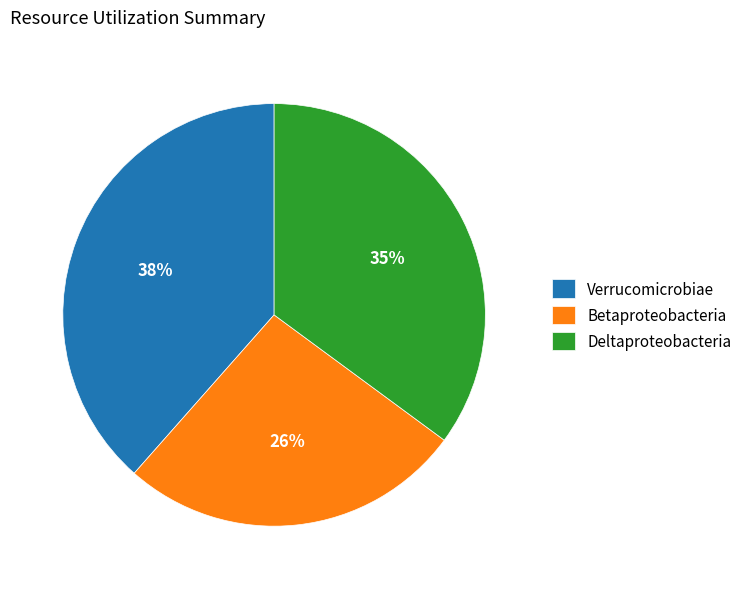

How many segments does this pie chart have?

3